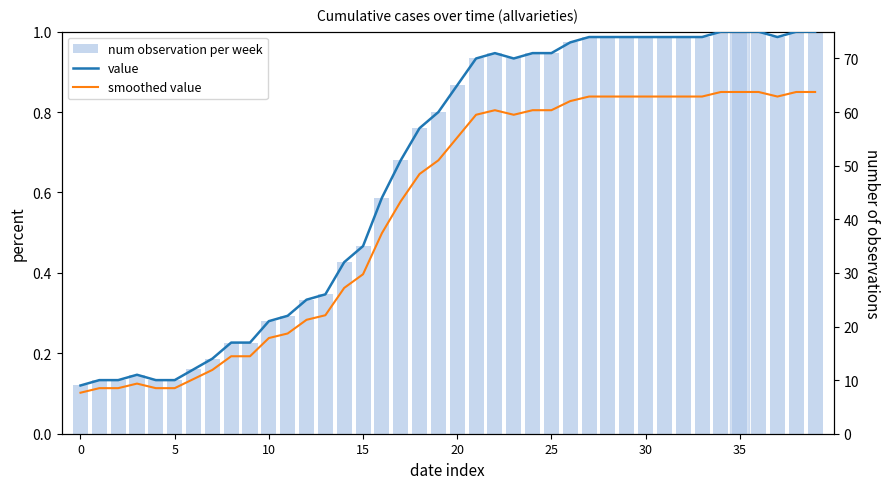

What are all the series names shown in the legend?

num observation per week, value, smoothed value